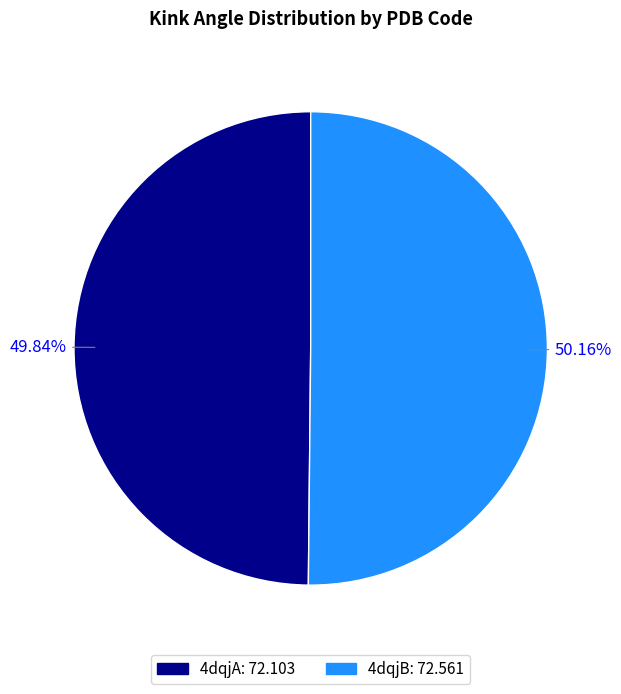

Count the number of slices in the pie.

2